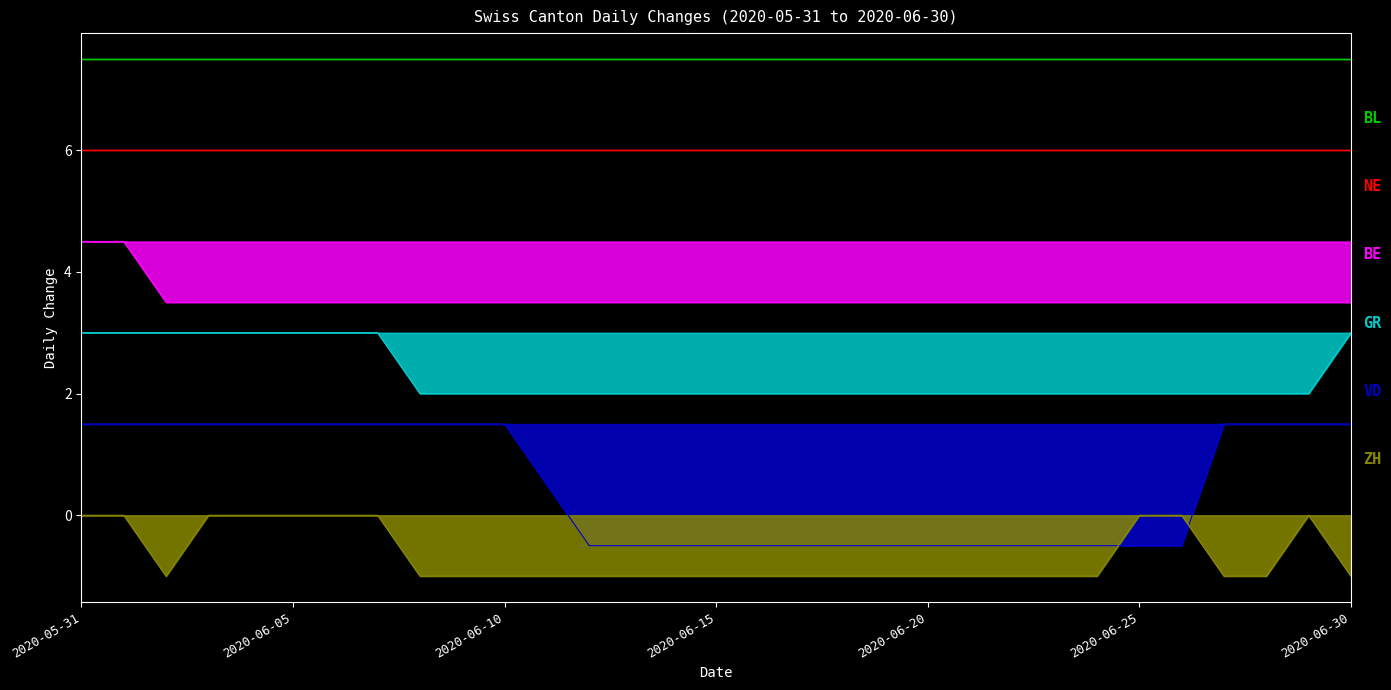

Which series changed the most between 2020-06-02 and 2020-06-24?

VD